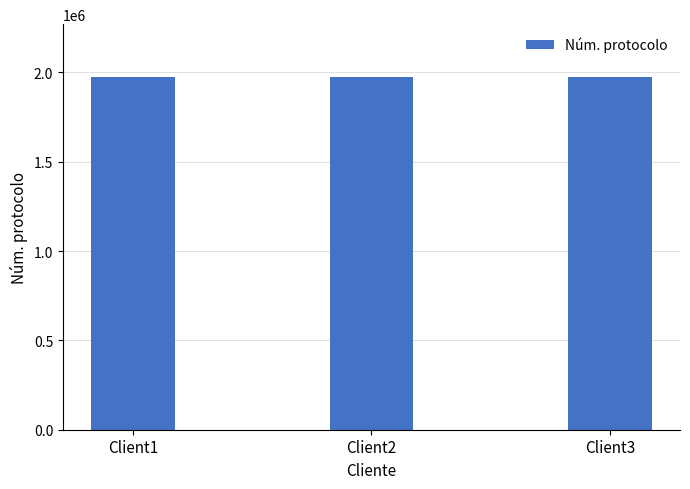

What is the maximum value shown in the chart?

1973366